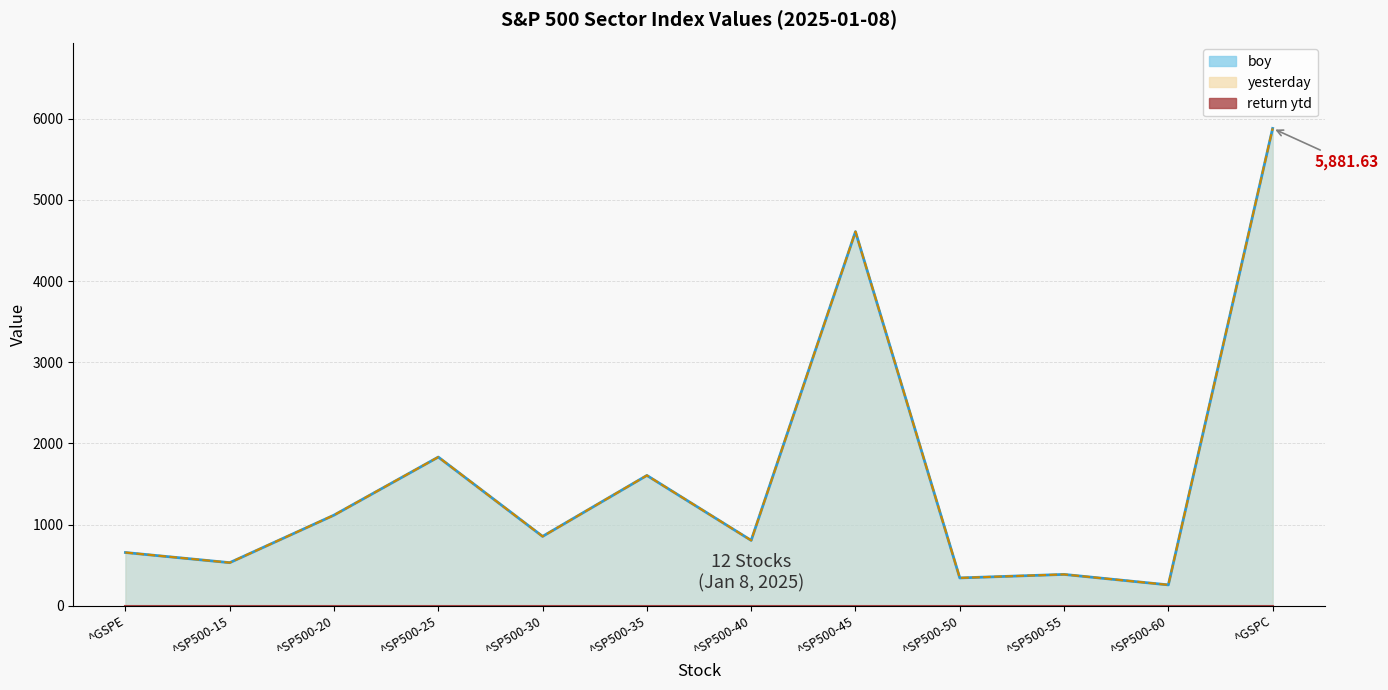

Which category has the lowest value in the boy series?

^SP500-60